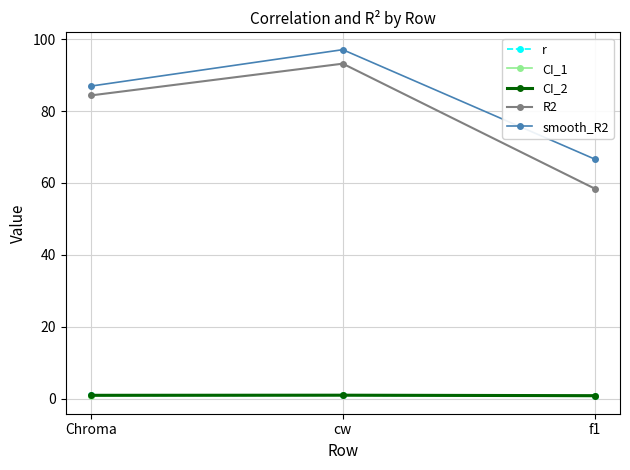

At which category does the chart reach its peak across all series?

cw